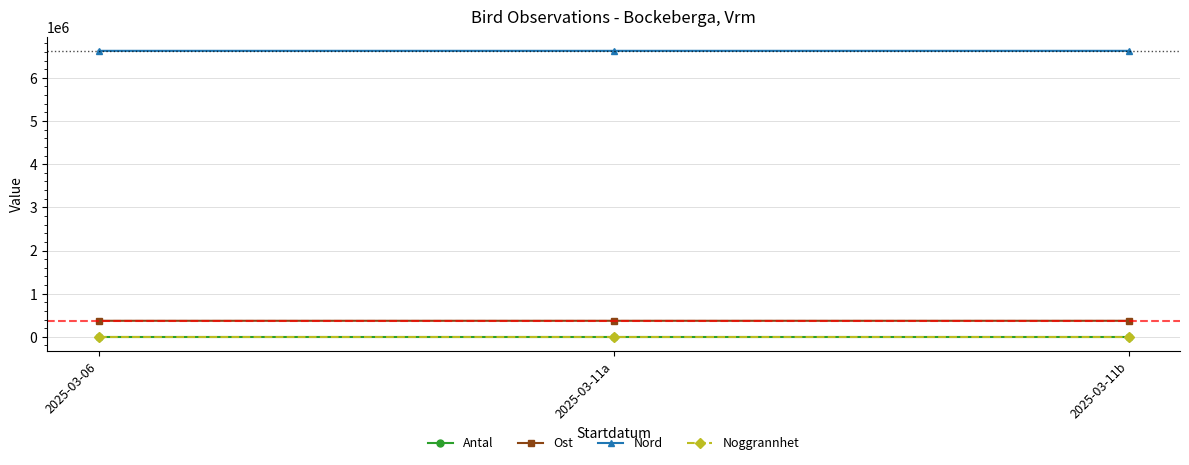

Read the Antal value at 2025-03-11b.

2